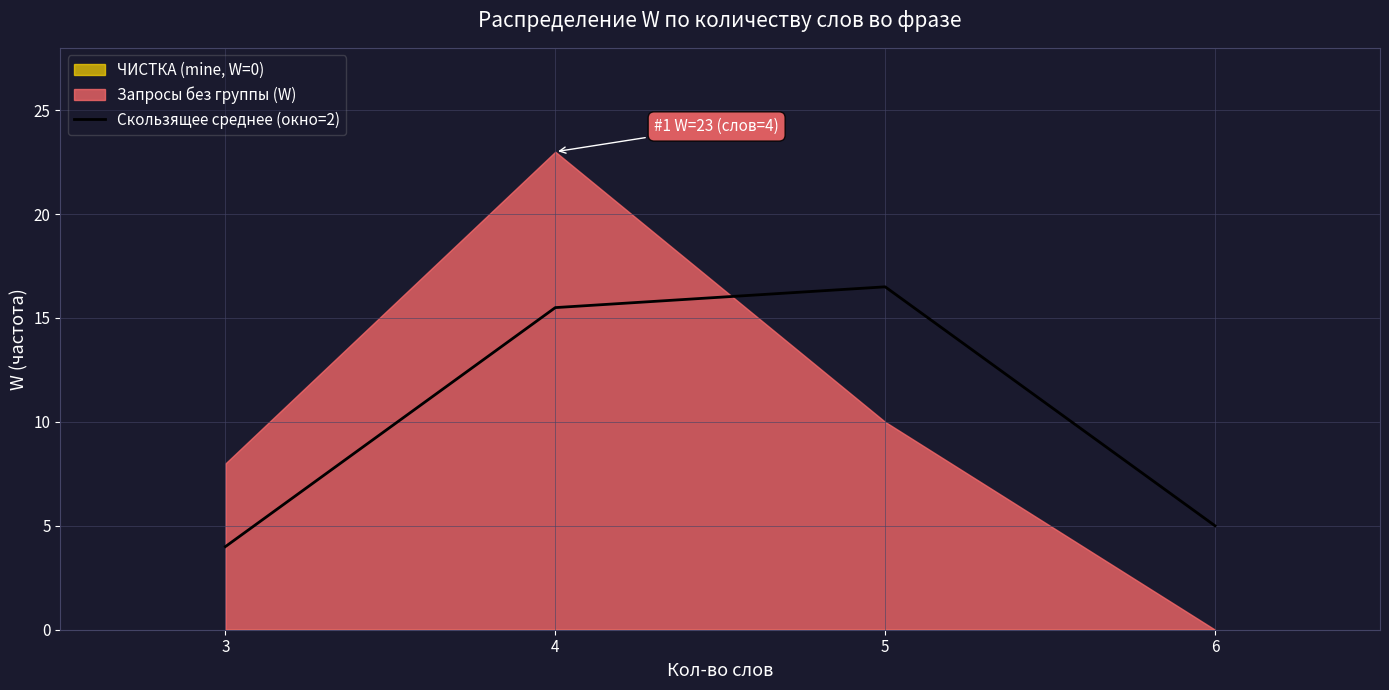

At which label does Скользящее среднее (окно=2) first exceed 15?

4